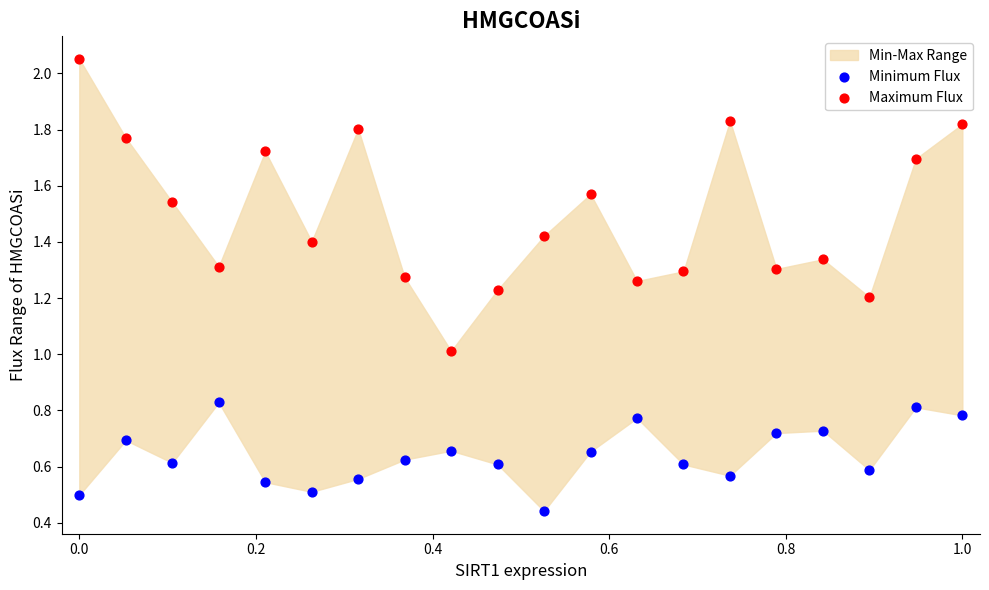

Which series reaches the minimum Y coordinate?

Minimum Flux